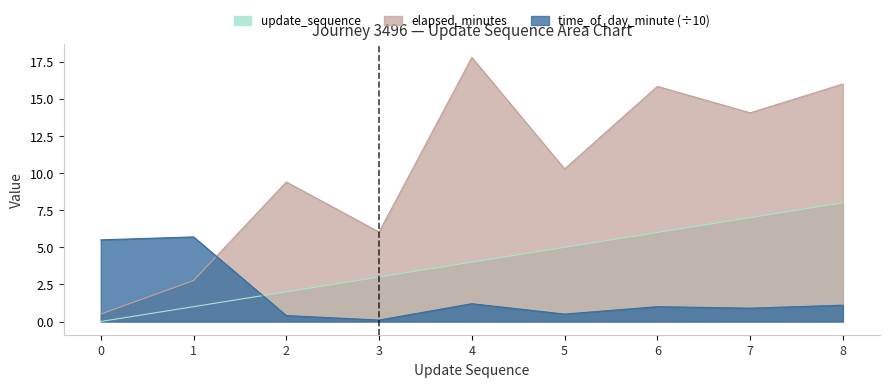

What are all the series names shown in the legend?

update_sequence, elapsed_minutes, time_of_day_minute (÷10)